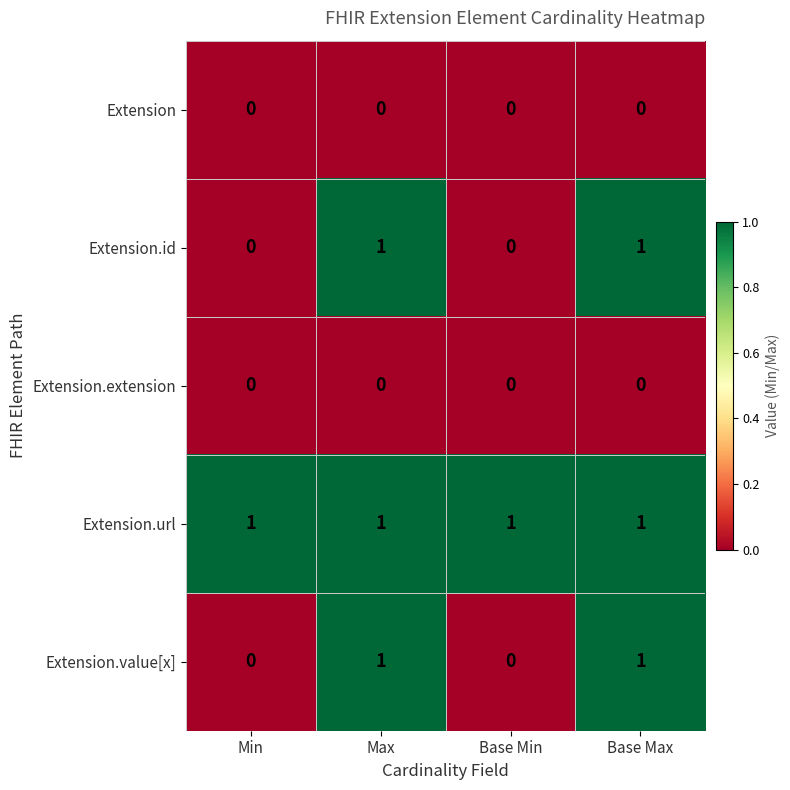

Reading left to right, list all the values displayed in this chart.

Extension: 0	0	0	0
Extension.id: 0	1	0	1
Extension.extension: 0	0	0	0
Extension.url: 1	1	1	1
Extension.value[x]: 0	1	0	1